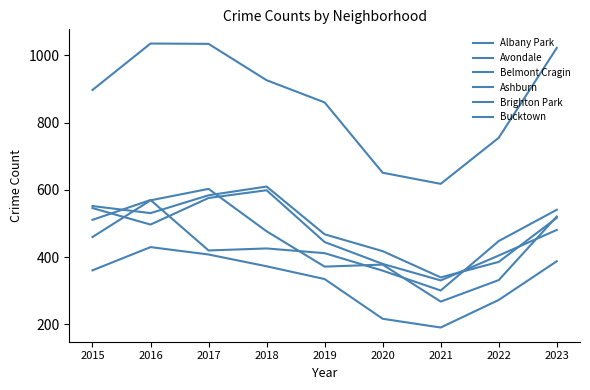

Is this an area chart (filled region under the line)?

No